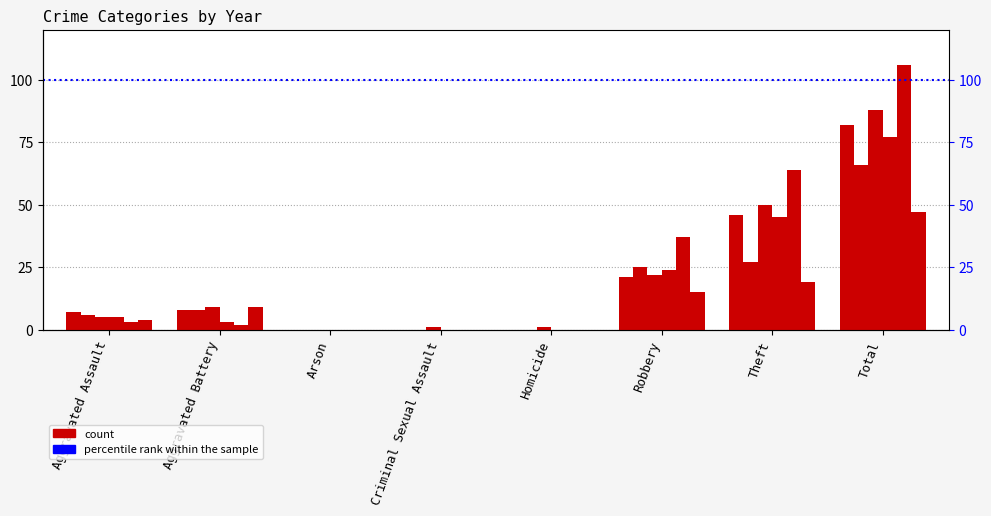

At which category is the sum across all series the highest?

Total